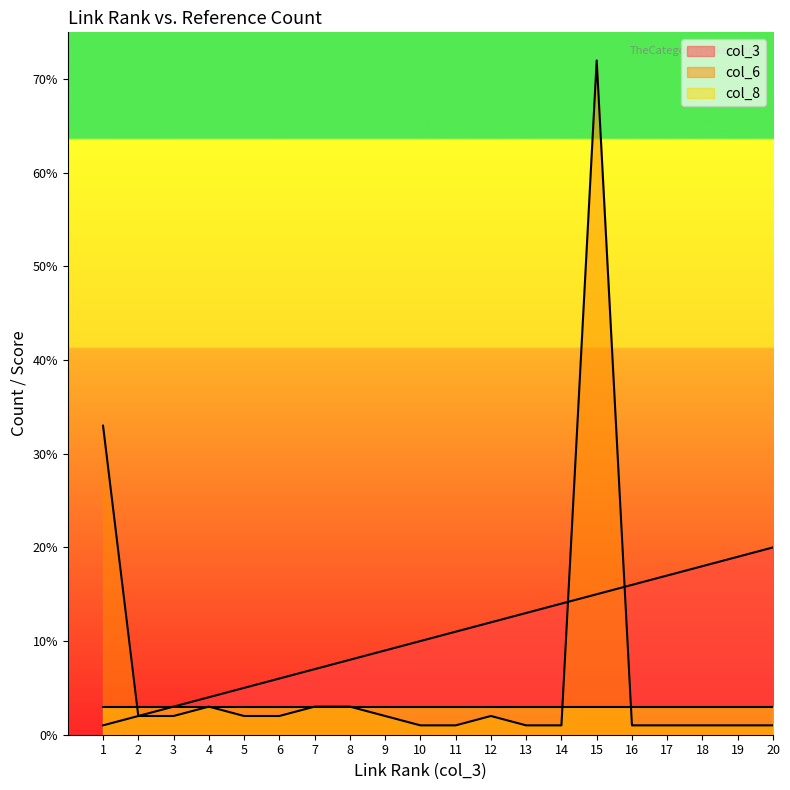

What is the greatest value displayed?

72